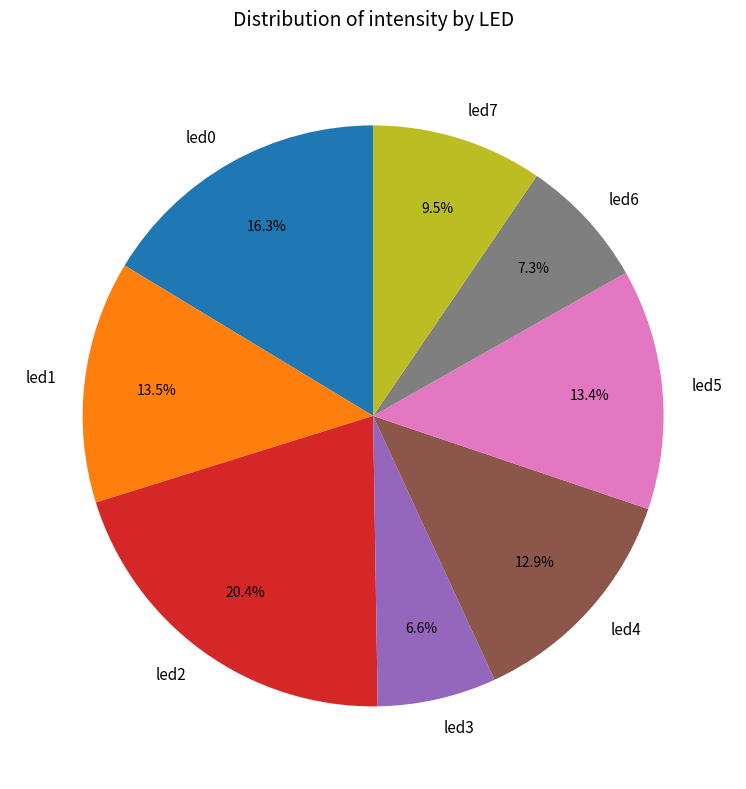

How many segments does this pie chart have?

8